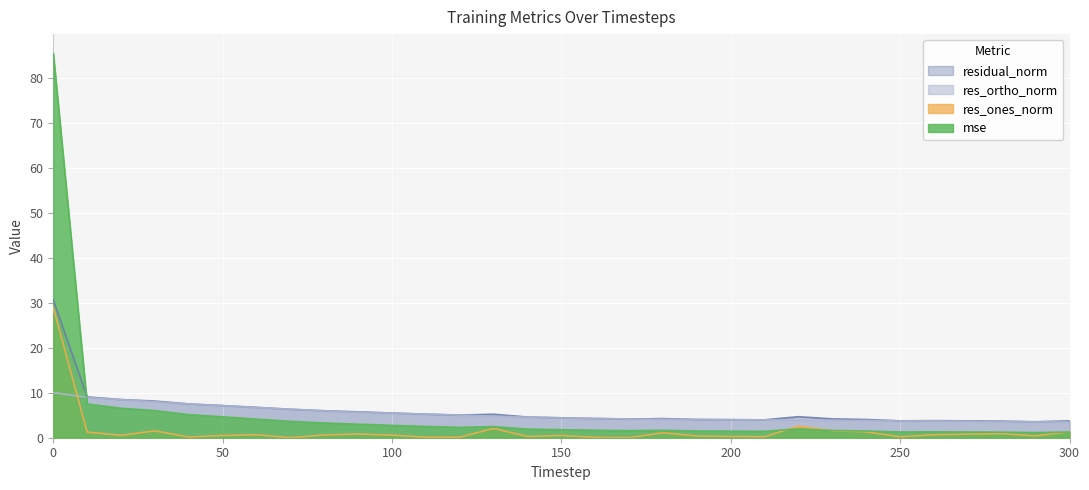

Which category has the lowest value in the res_ones_norm series?

70